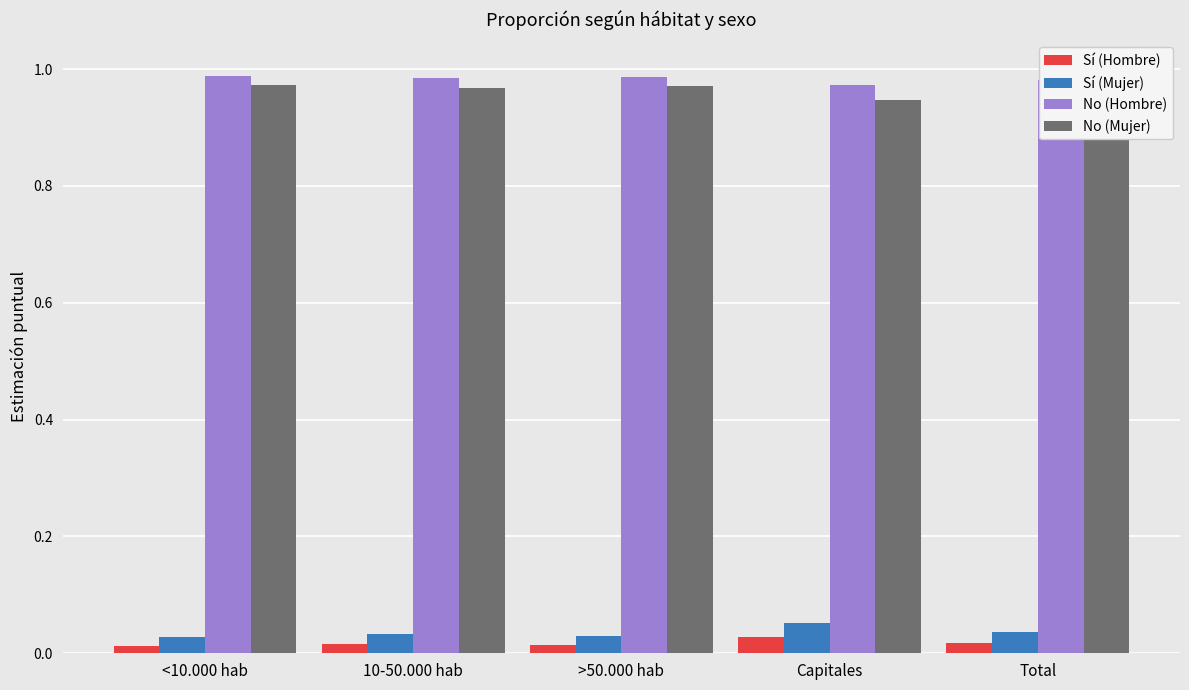

At which label is No (Hombre) closest to 0?

Capitales